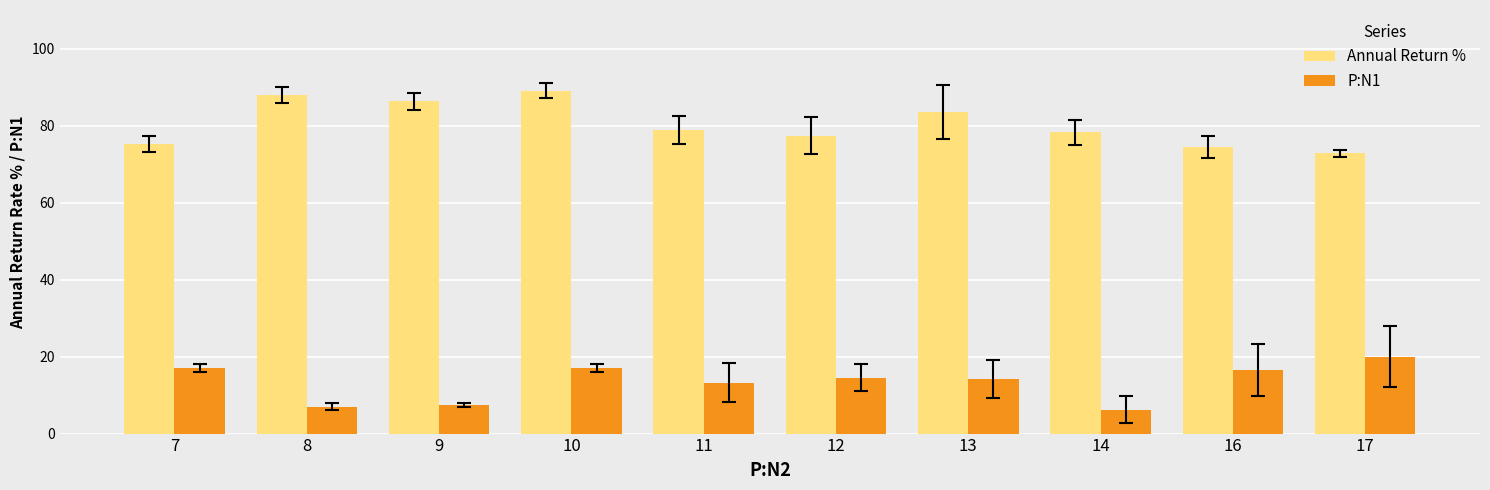

What is the greatest value displayed?

89.0